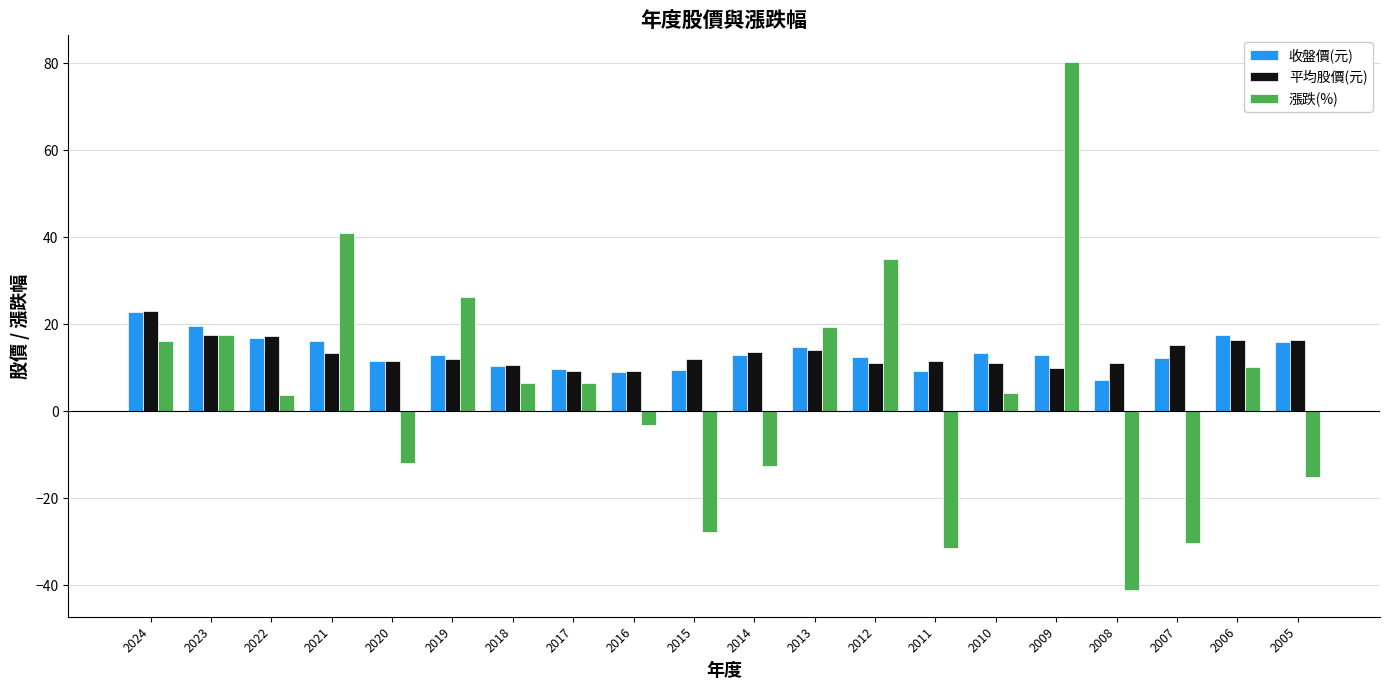

The value of 漲跌(%) at 2009 is 80.4. True or false?

True